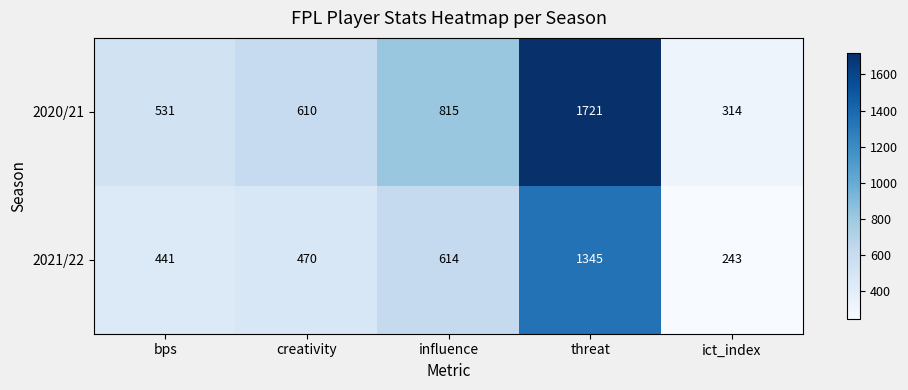

Which series has the largest range (max minus min)?

2020/21